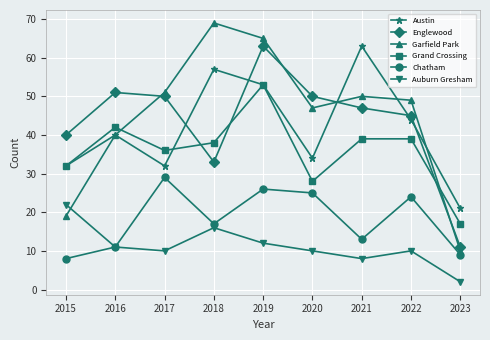

True or false: Garfield Park has a value of 29 at 2020.

False